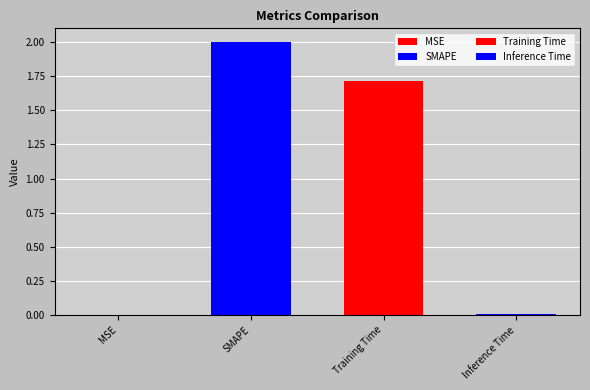

Between SMAPE and Inference Time, which is larger?

SMAPE